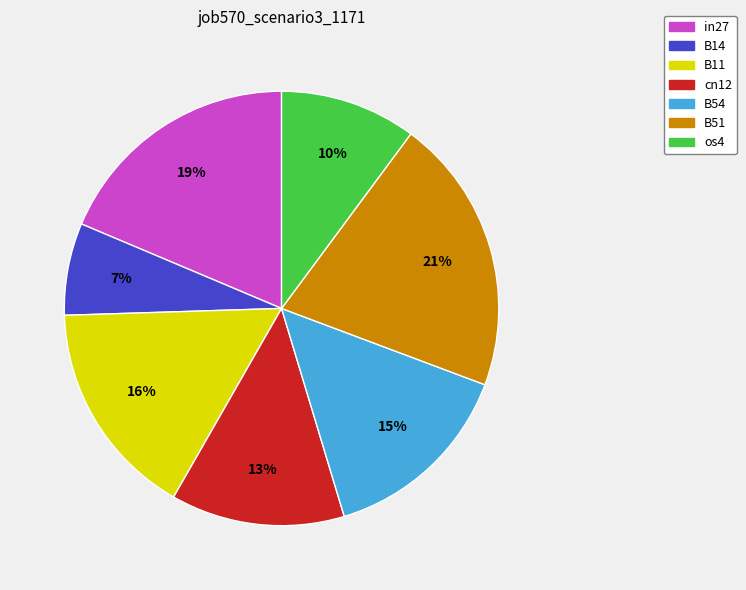

Does cn12 account for over 50% of the chart?

No